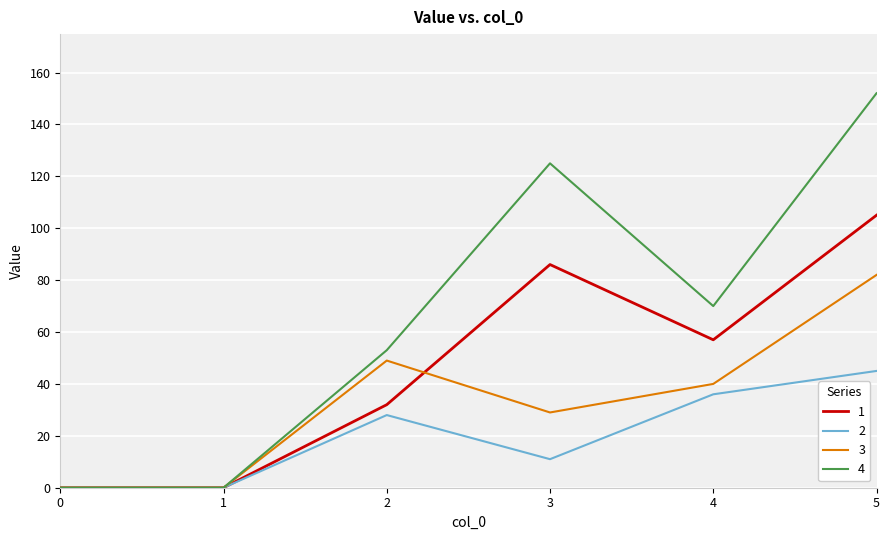

The value of 4 at 5 is 152. True or false?

True